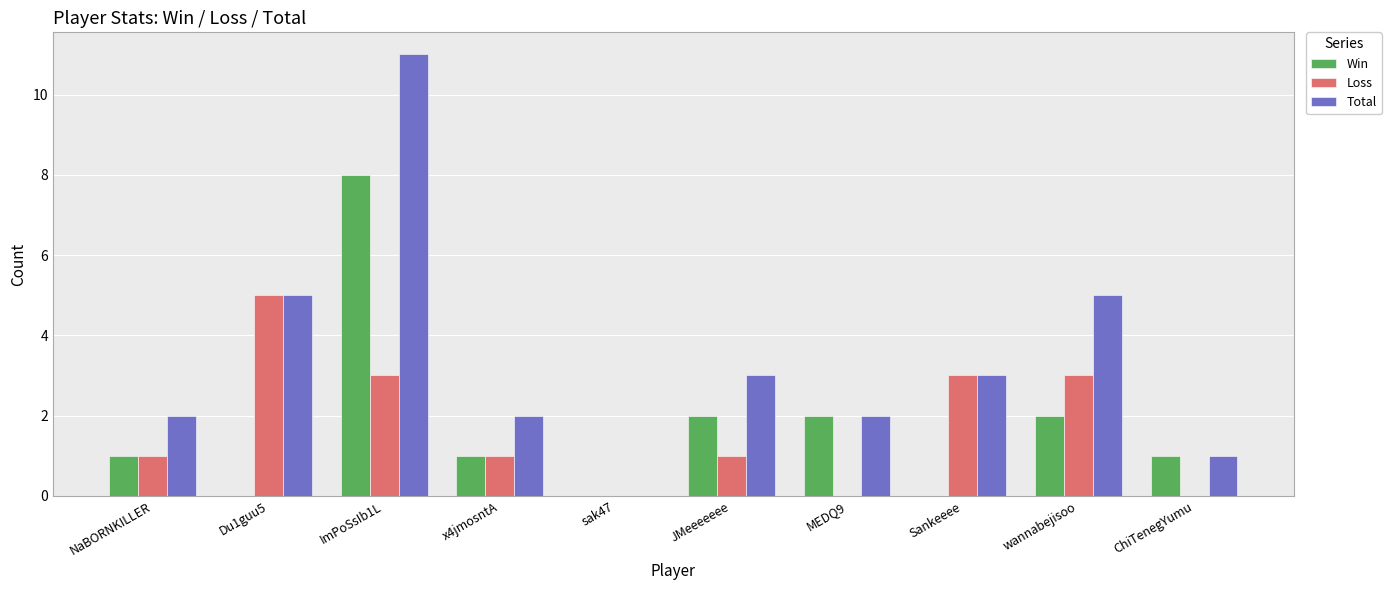

What is the spread (max minus min) of values at MEDQ9?

2